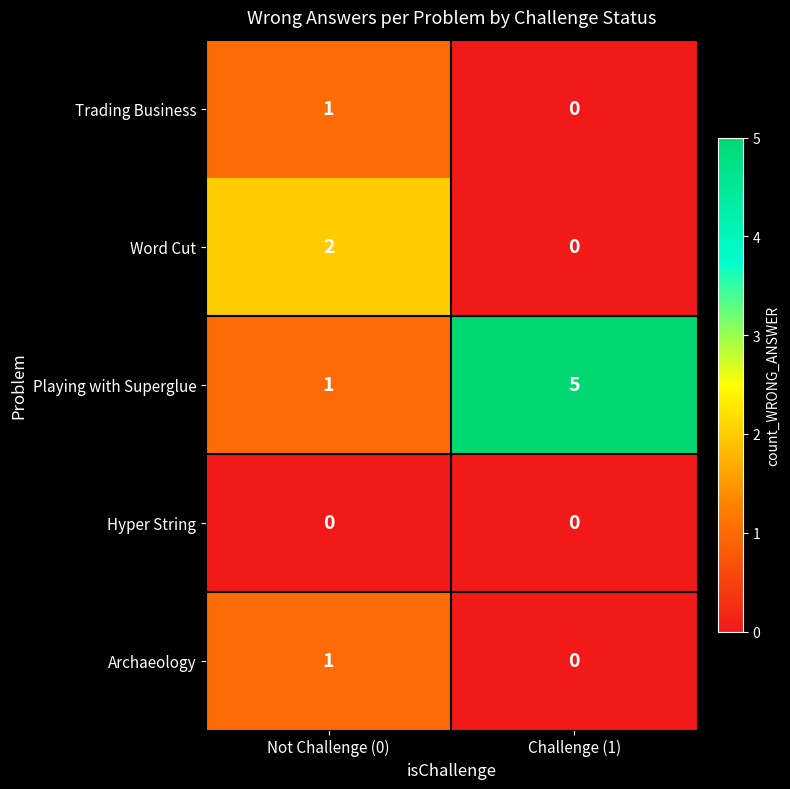

Reading left to right, what are all the values shown in this chart?

Trading Business: 1	0
Word Cut: 2	0
Playing with Superglue: 1	5
Hyper String: 0	0
Archaeology: 1	0